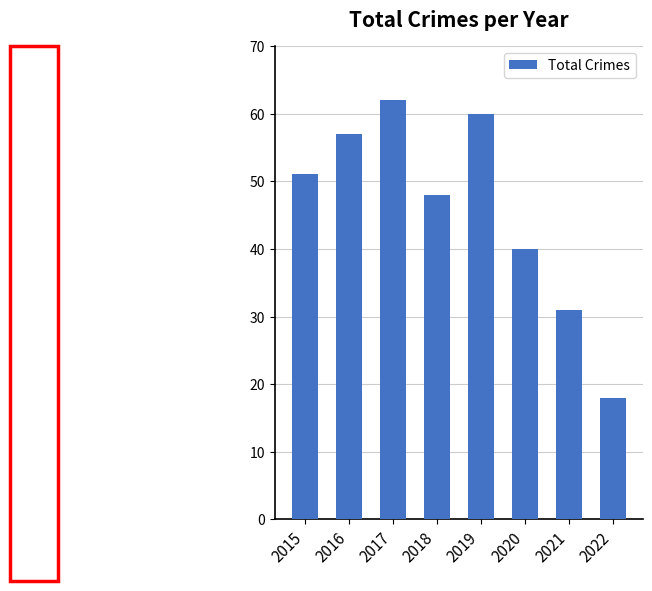

Between 2016 and 2017, which is larger?

2017